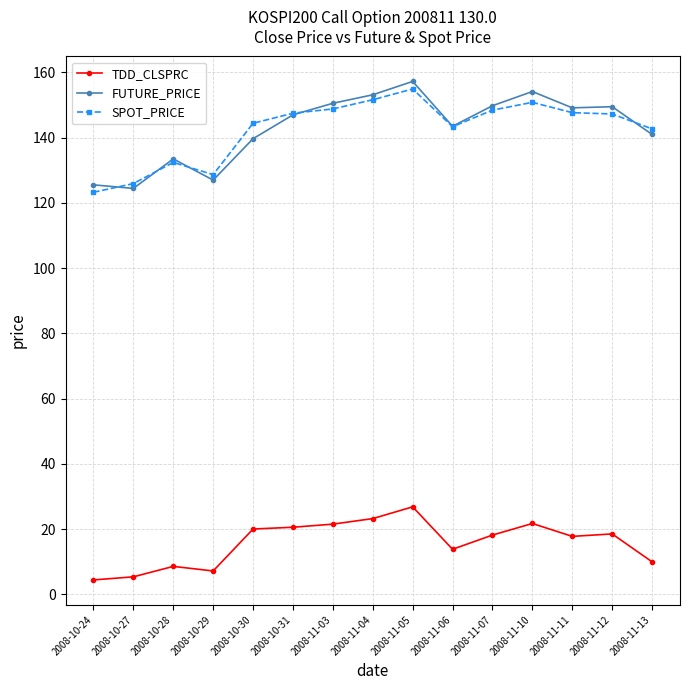

Which series has the widest spread of values?

FUTURE_PRICE